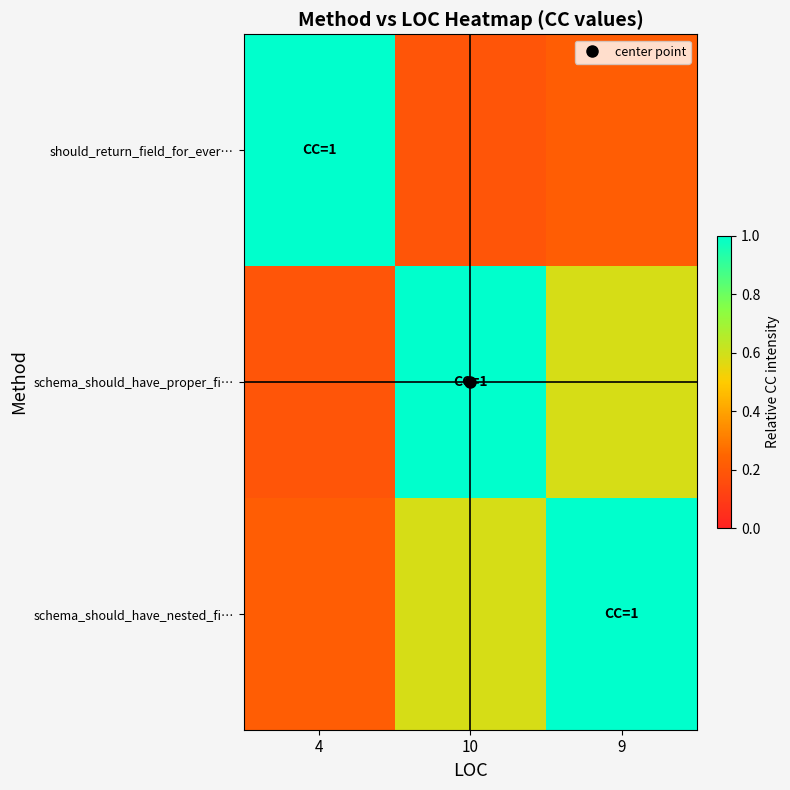

How many categories are shown in the chart?

3